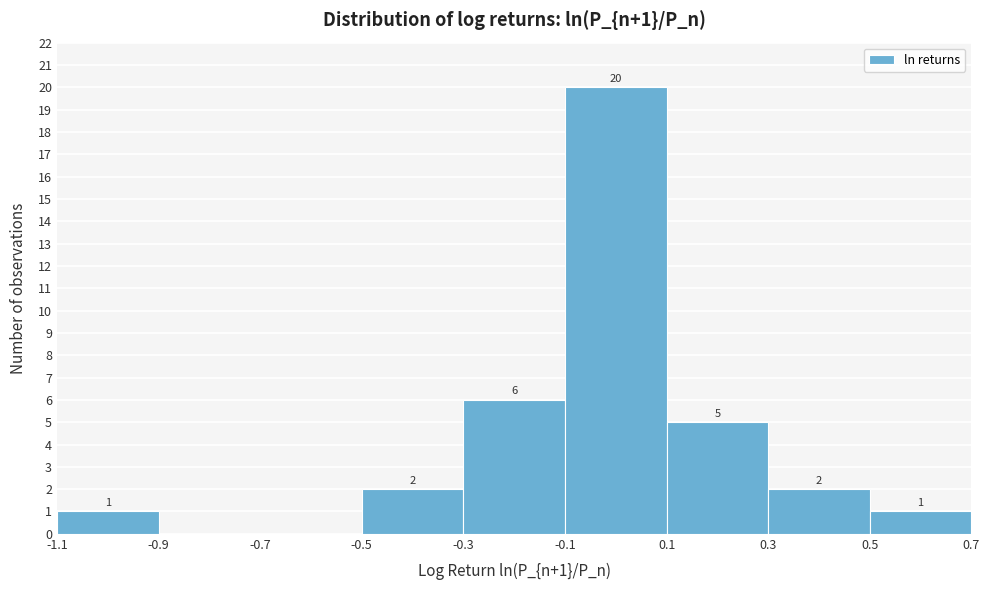

Over which range of the x-axis is the bar tallest?

-0.1 to 0.1